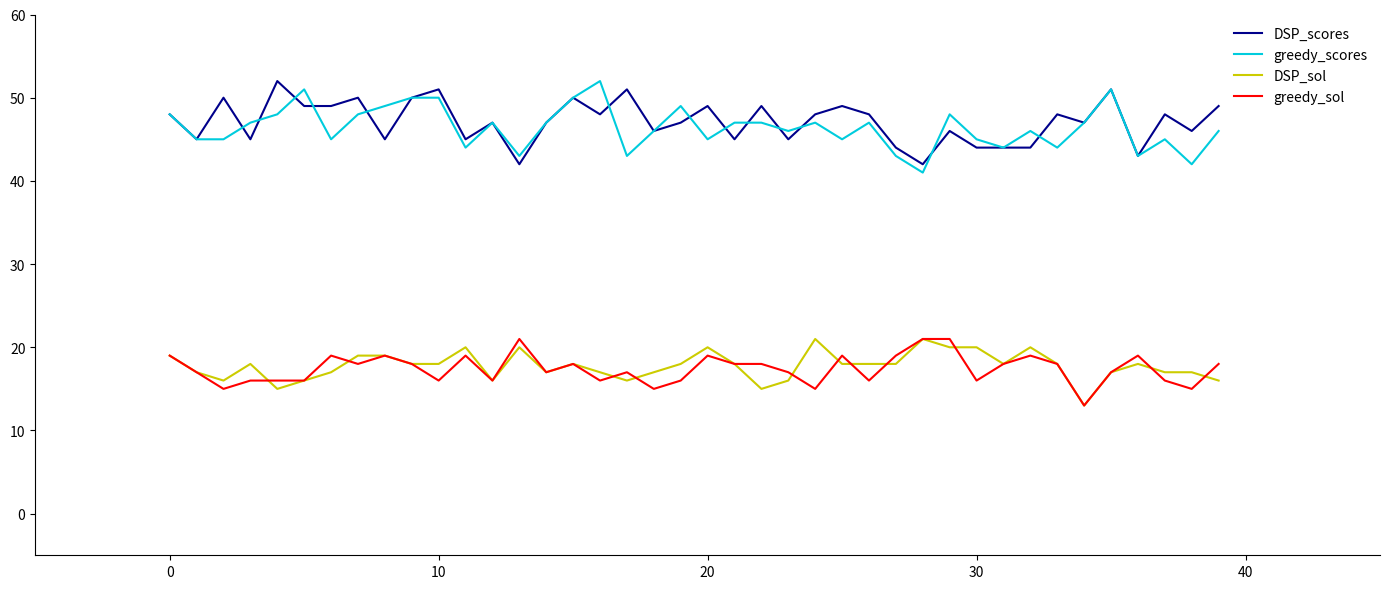

True or false: greedy_sol and DSP_scores intersect in this chart.

False